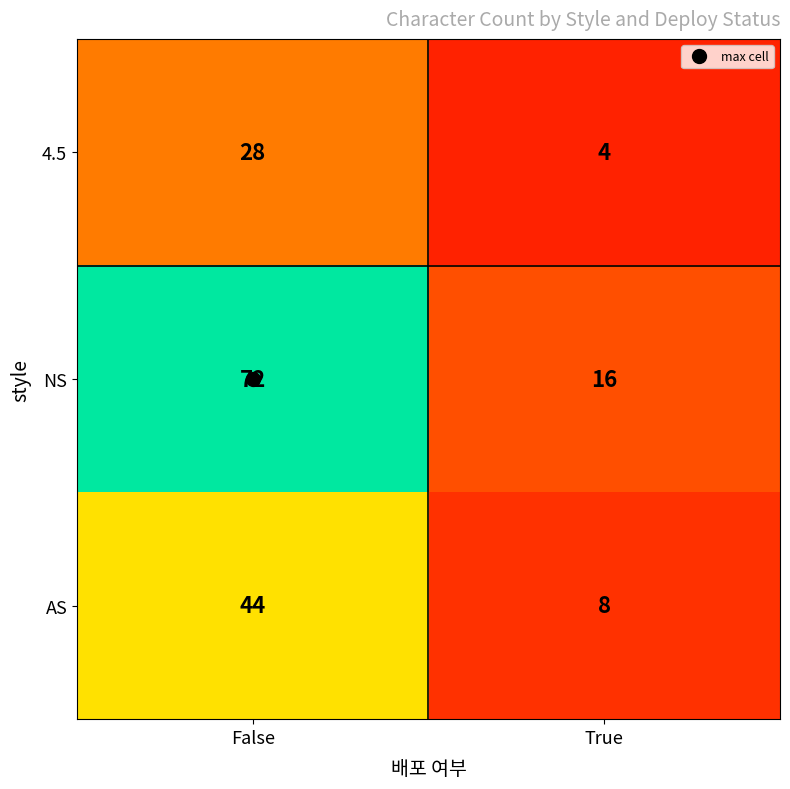

What is the difference between the maximum and minimum values in the NS series?

56